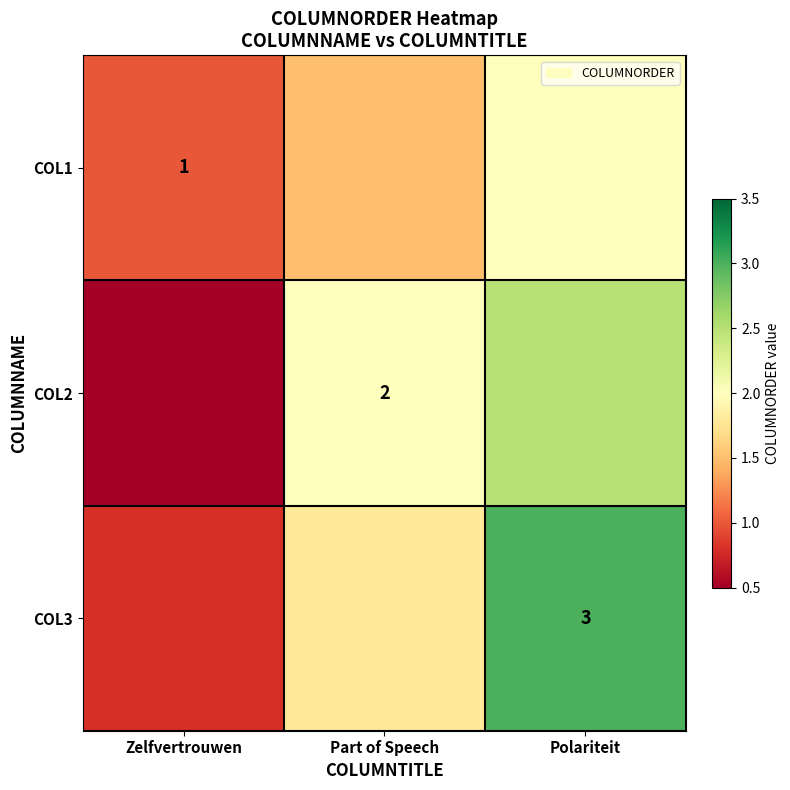

True or false: COL3 has a value of 3.0 at Polariteit.

True